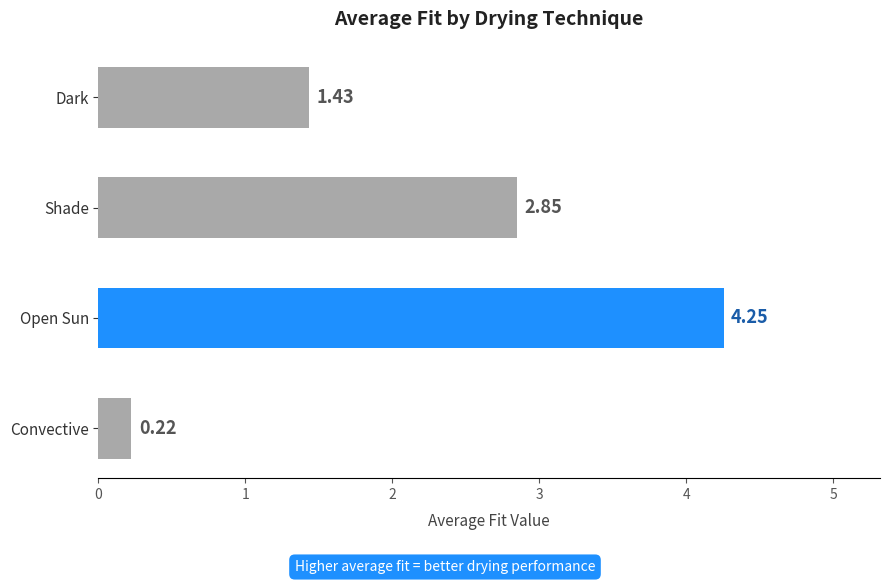

What is the average value?

2.2